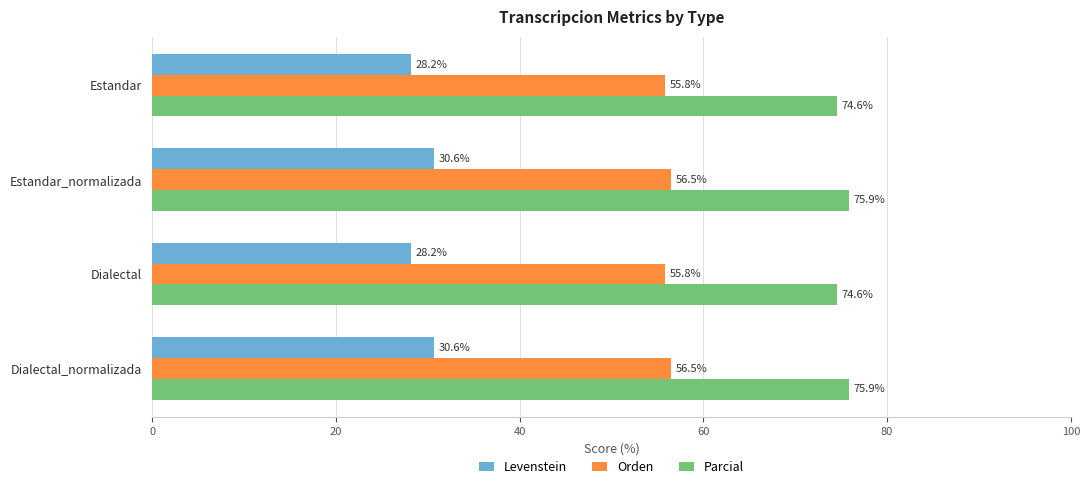

What is the total value across all series at Estandar?

158.6